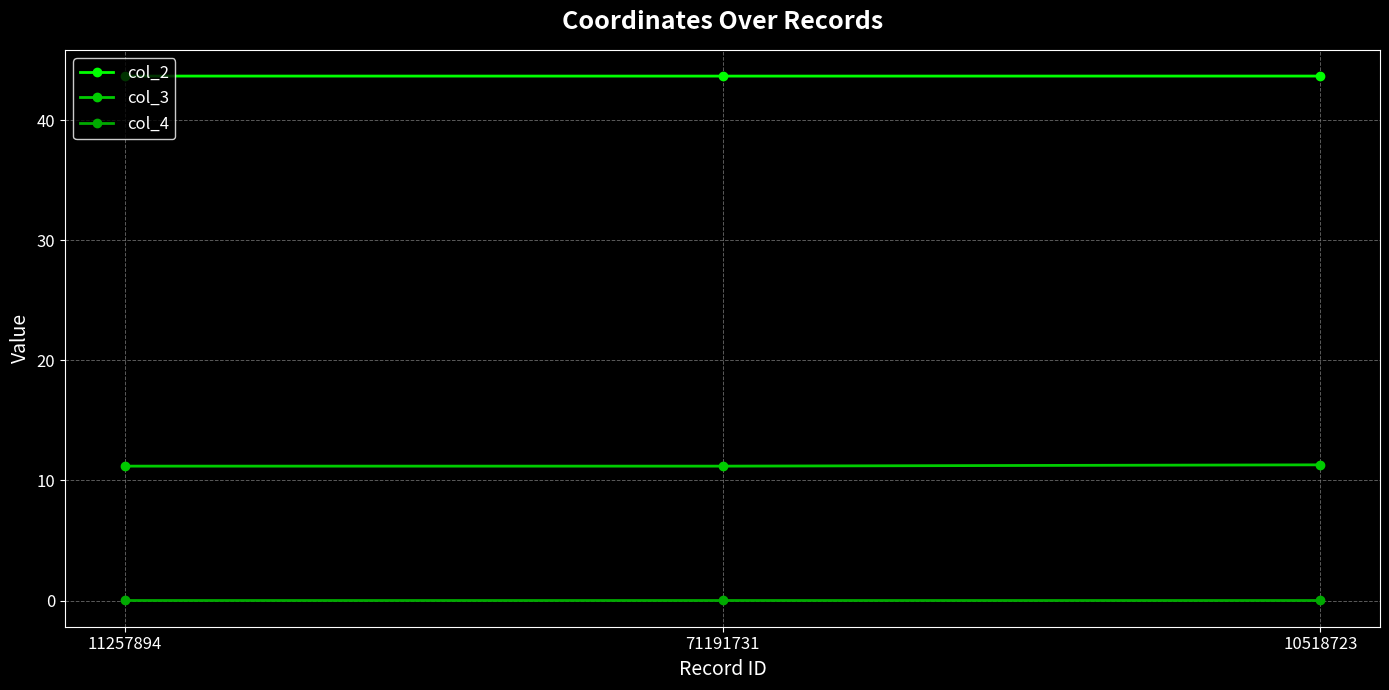

Does the chart have visible grid lines?

Yes